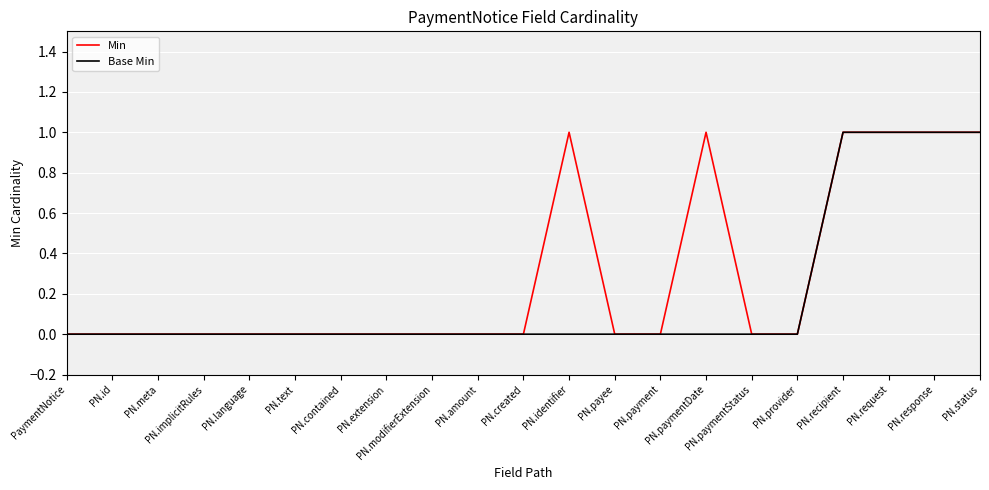

Is the value of Min at PN.recipient greater than the value of Base Min at PN.identifier?

Yes